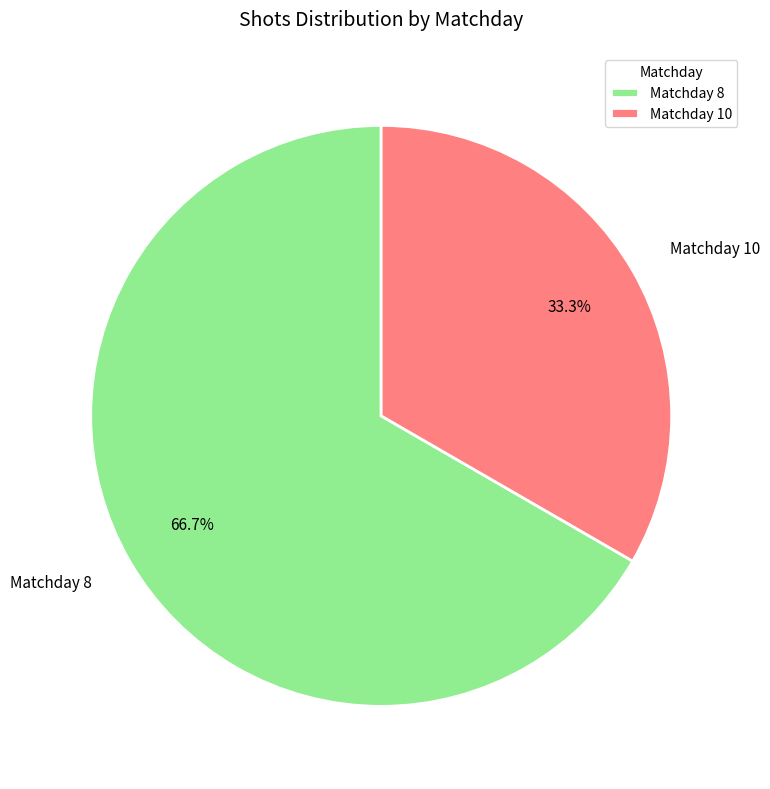

To the nearest percent, what is the difference between the largest and smallest slice percentages?

33%